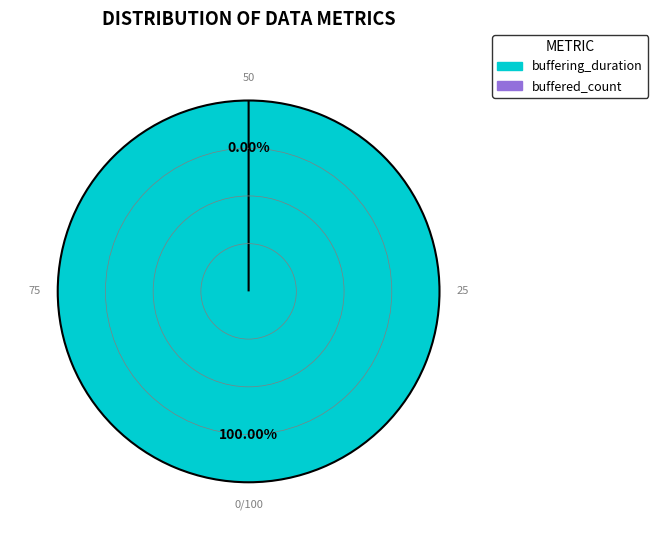

What percentage is the buffering_duration slice, to the nearest percent?

100%